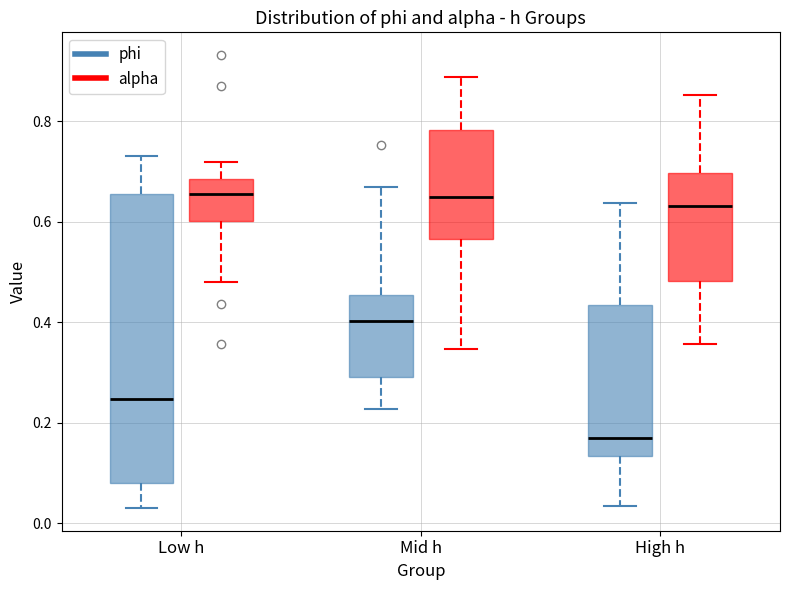

Where does the upper whisker of the box for Mid h (phi) end on the y-axis? The values are not printed on the chart, so give them approximately, as read against the axis.

0.66